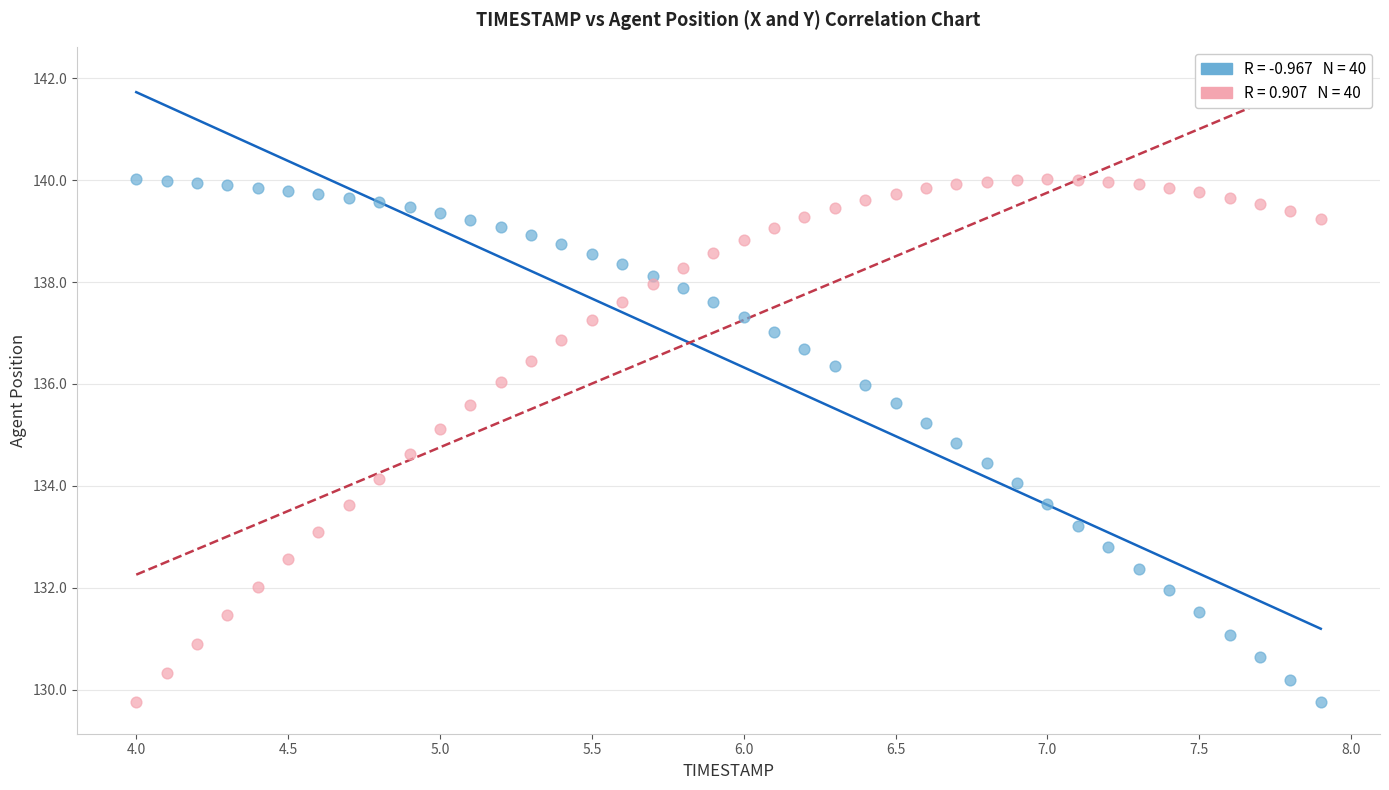

Across all data points, what is the range of Y values (max minus min)?

10.3